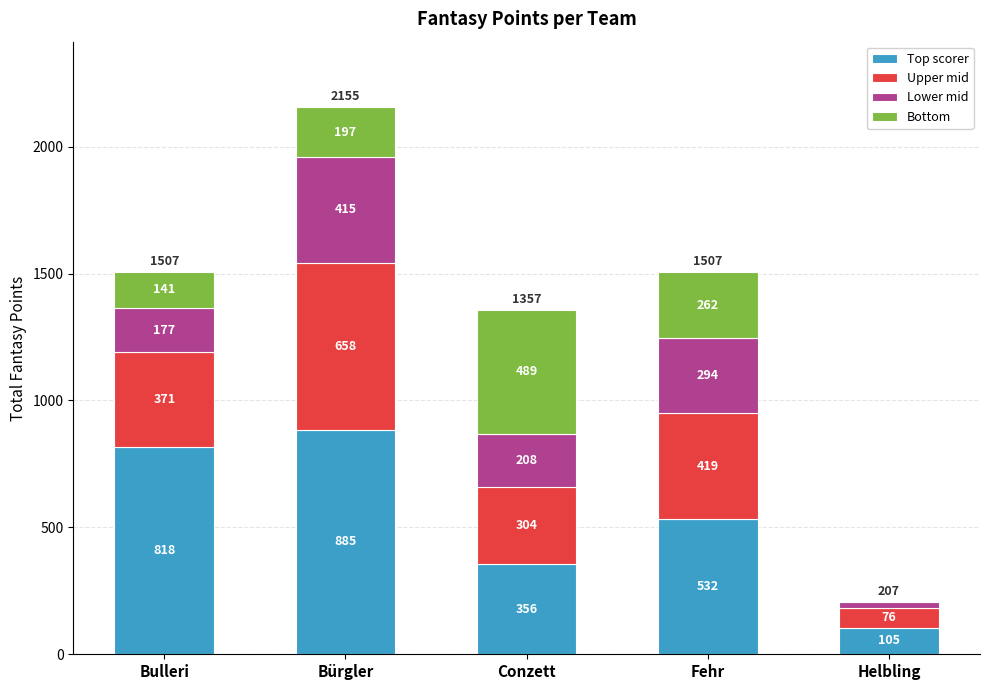

Is it true that Top scorer equals 216 at Conzett?

False